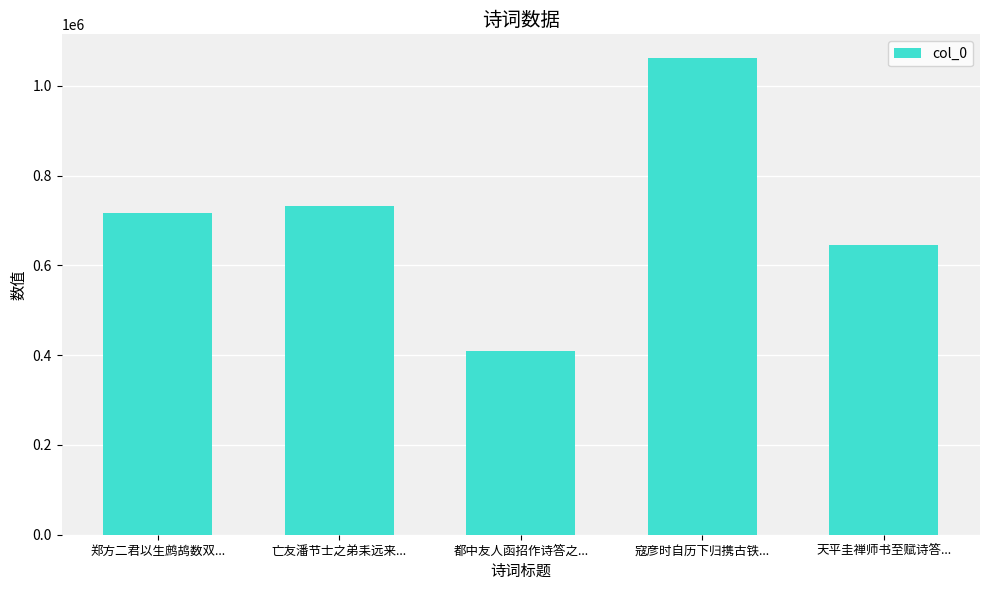

What position from the left is 亡友潘节士之弟耒远来...?

2